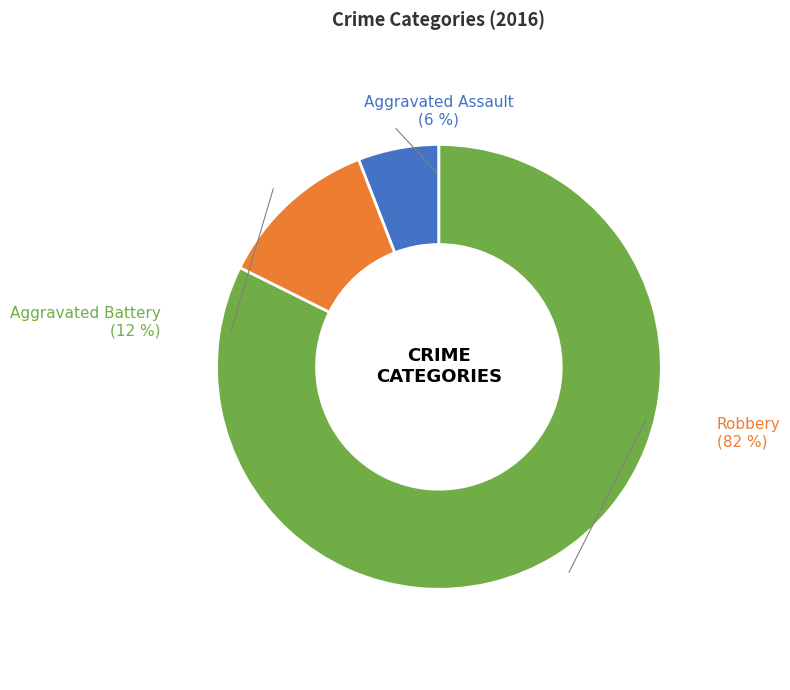

Does any single category account for the majority?

Yes